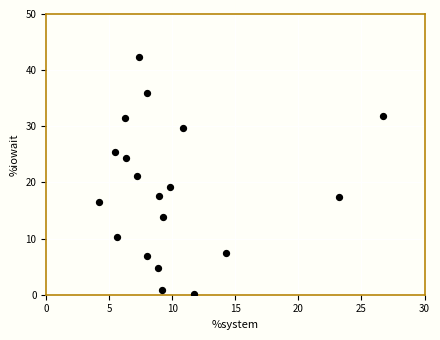

What is the range of Y values (max minus min)?

42.3